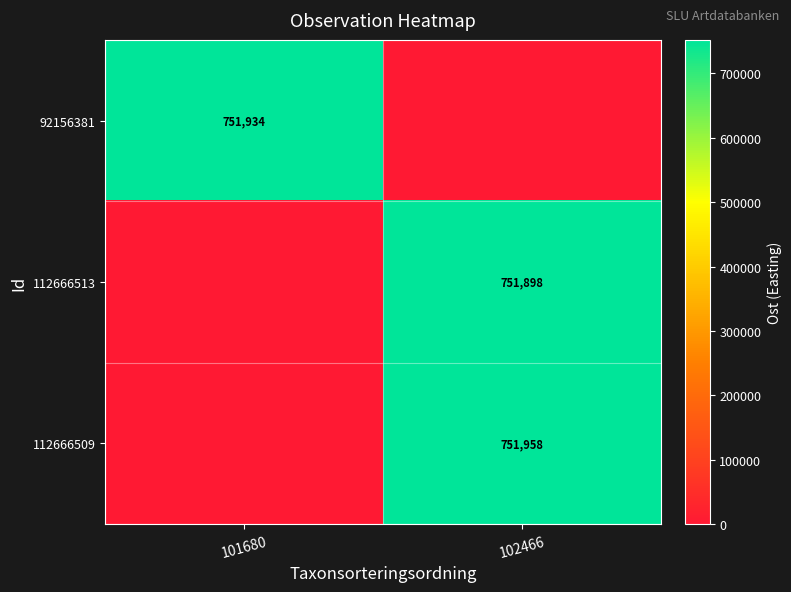

True or false: 112666513 has a value of 341473 at 102466.

False